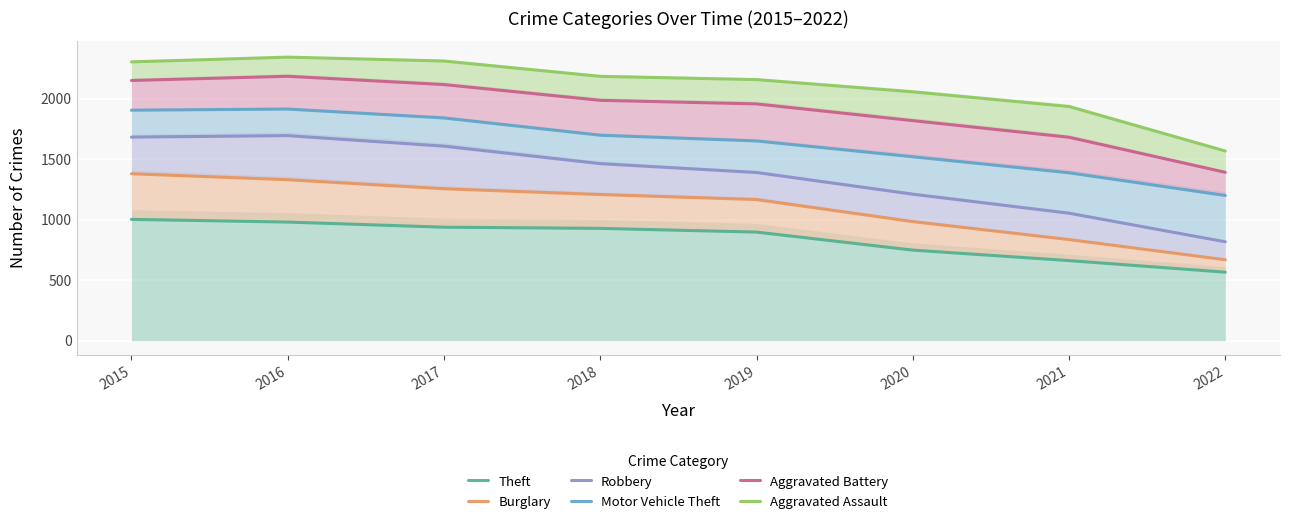

Is it true that Aggravated Assault equals 3062.4 at 2021?

False